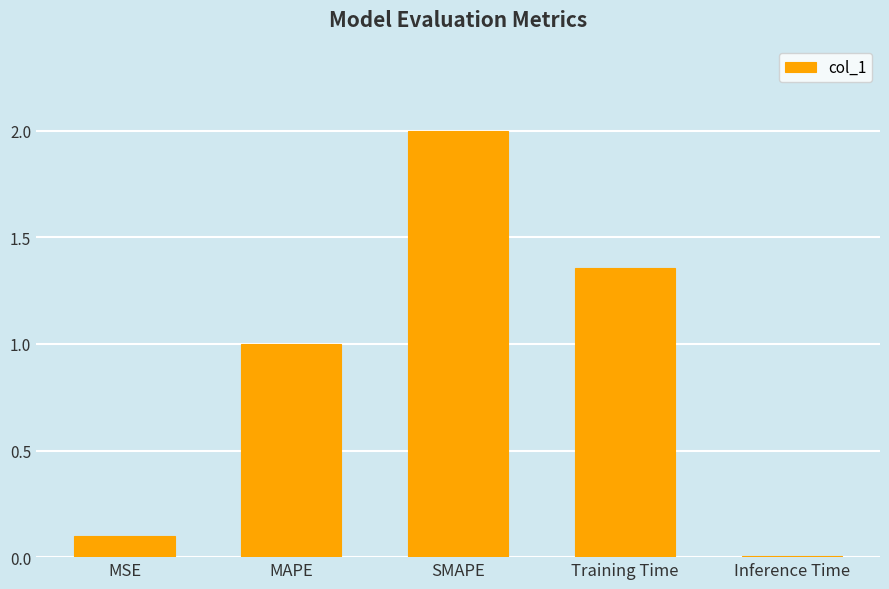

What is the change in value from MSE to MAPE?

+0.9